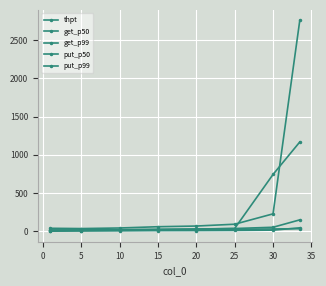

How many lines are shown in the chart?

5